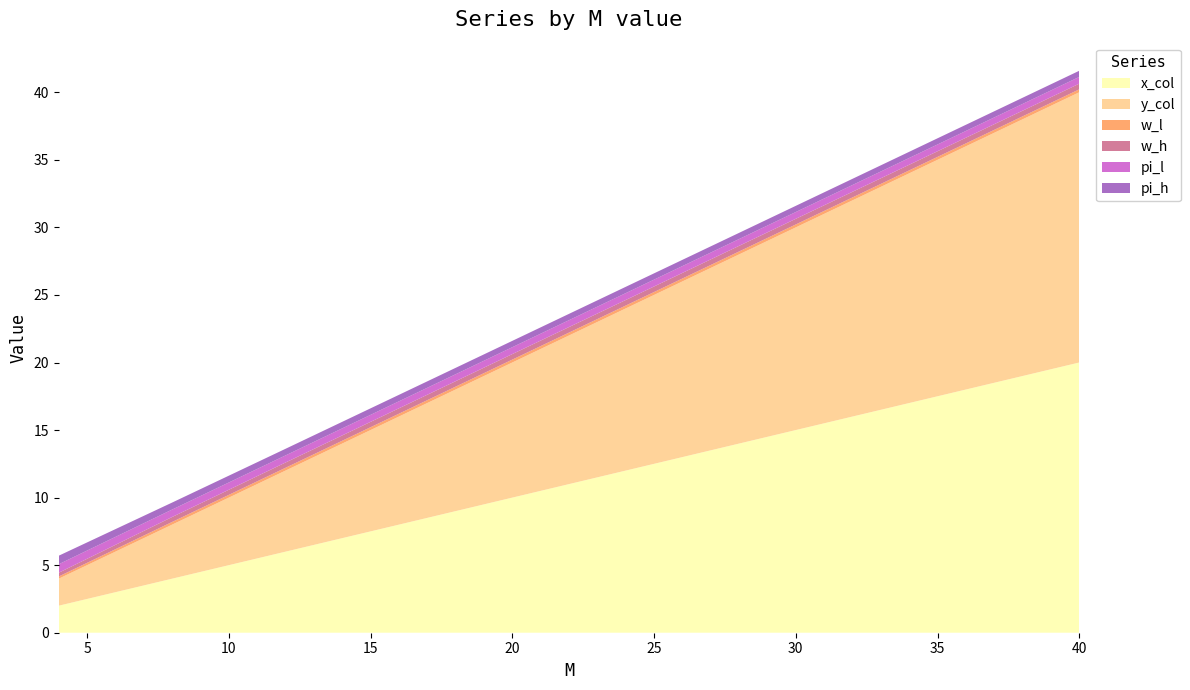

Reading right to left, list all the values displayed in this chart.

w_h: 40=0.4	28=0.4	24=0.4	20=0.4	16=0.4	12=0.4	8=0.4	4=0.3
pi_h: 40=0.5	28=0.5	24=0.5	20=0.5	16=0.5	12=0.5	8=0.5	4=0.6
pi_l: 40=0.5	28=0.5	24=0.5	20=0.5	16=0.5	12=0.5	8=0.6	4=0.6
w_l: 40=0.2	28=0.2	24=0.2	20=0.2	16=0.2	12=0.2	8=0.2	4=0.2
y_col: 40=20.0	28=14.0	24=12.0	20=10.0	16=8.0	12=6.0	8=4.0	4=2.0
x_col: 40=20.0	28=14.0	24=12.0	20=10.0	16=8.0	12=6.0	8=4.0	4=2.0